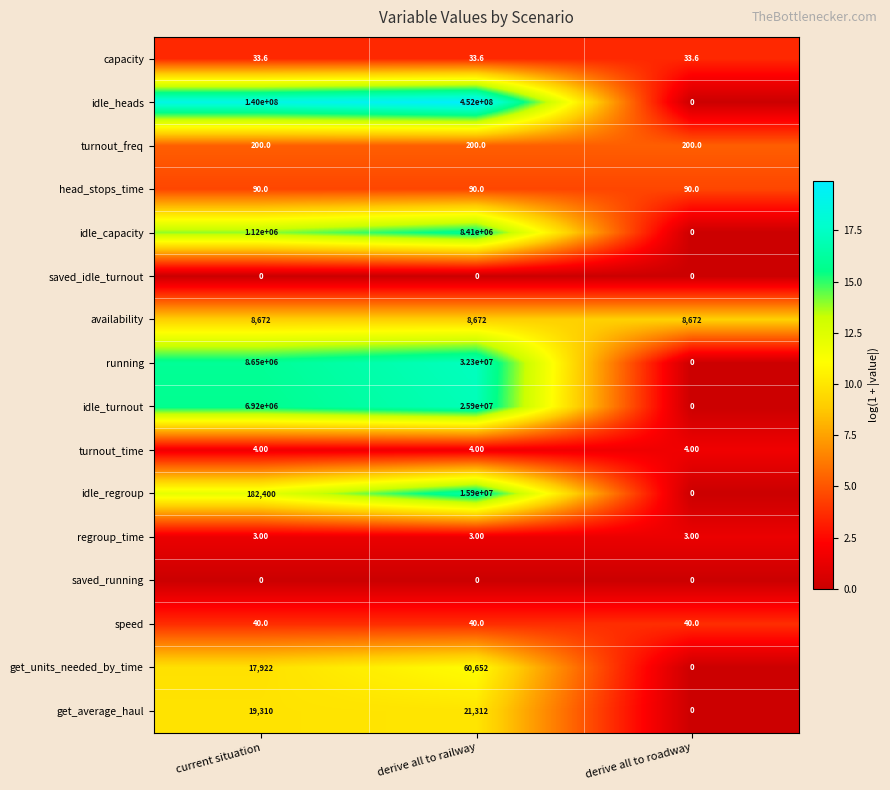

Which series has the largest total across all categories?

idle_heads